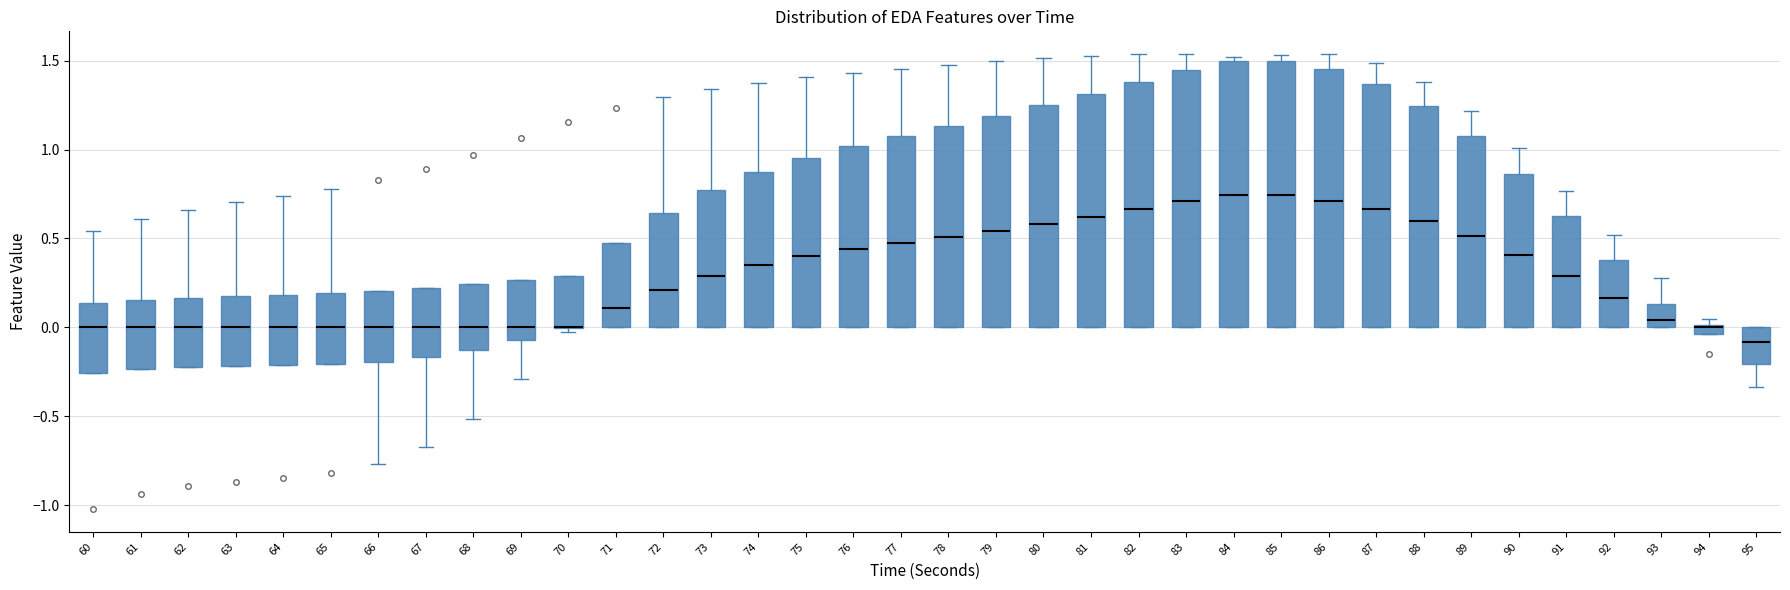

Where is the upper edge of the box at x = 81 on the y-axis? The values are not printed on the chart, so give them approximately, as read against the axis.

1.30